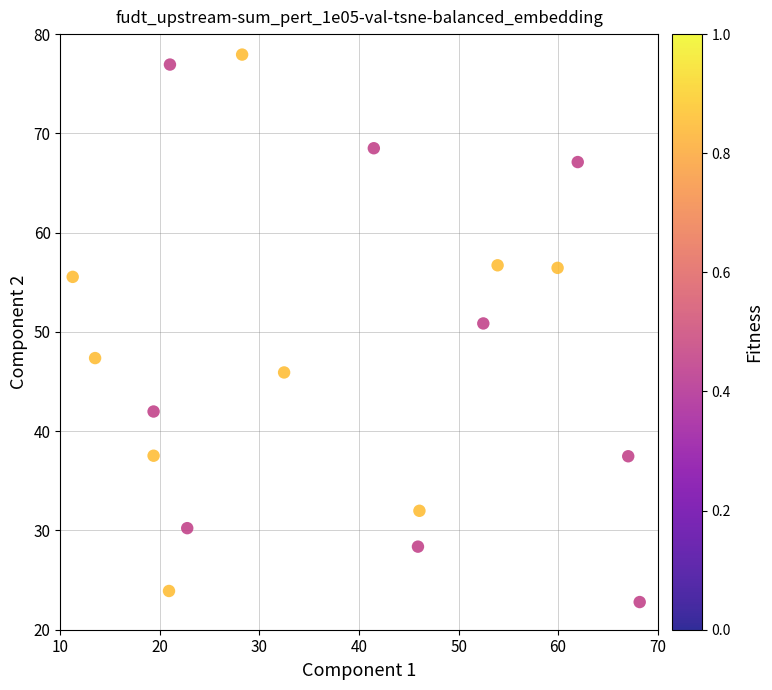

What Y value in the scatter plot is closest to 50?

50.9